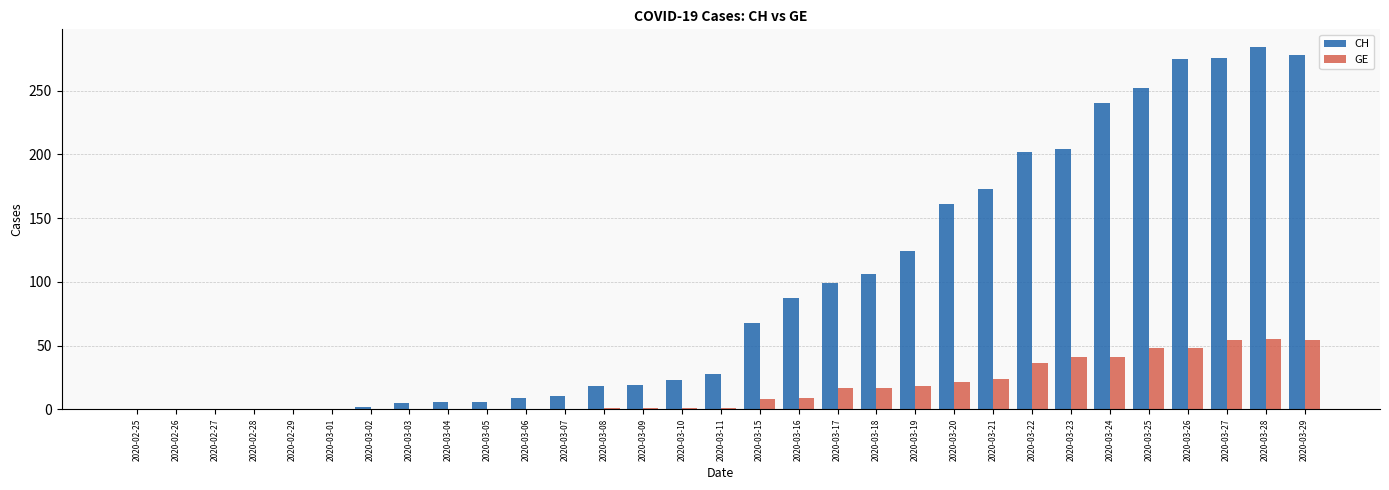

Between 2020-03-01 and 2020-03-20, which series saw the biggest shift?

CH